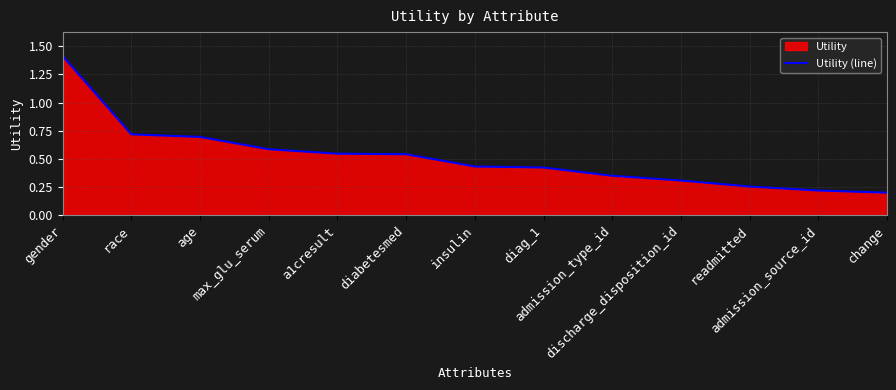

What is the greatest value displayed?

1.4